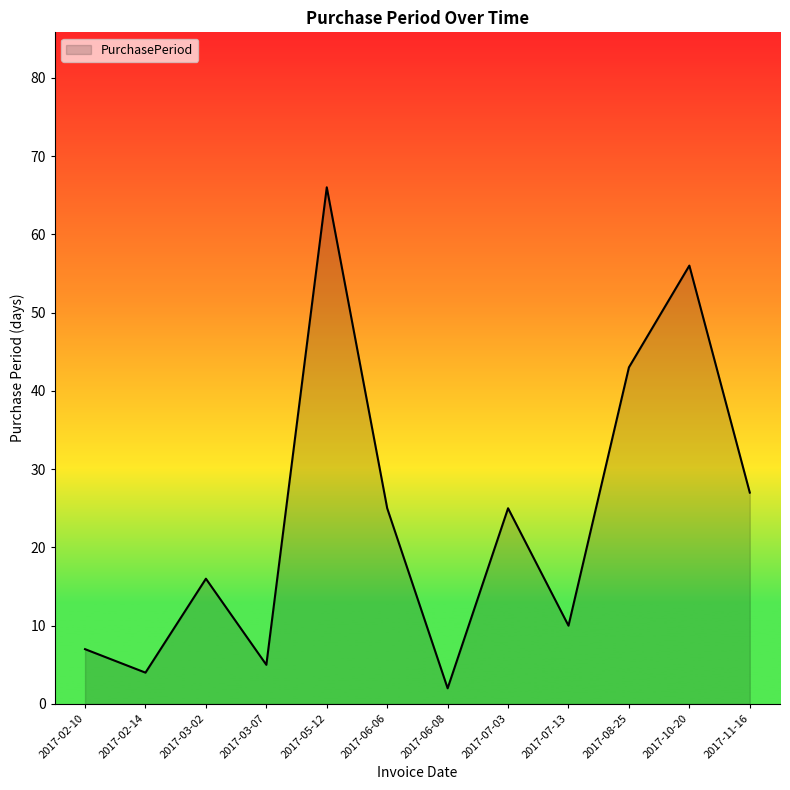

At which category does the chart reach its minimum across all series?

2017-06-08